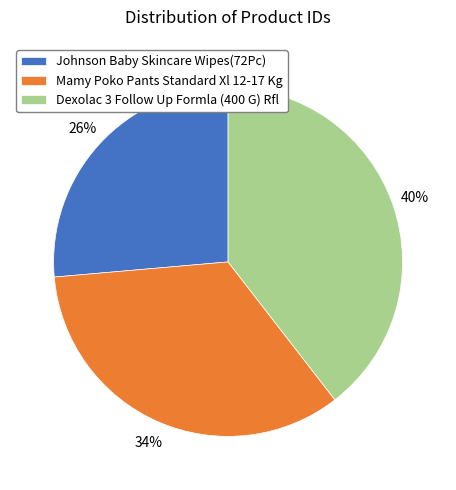

To the nearest percent, what is the average slice percentage?

33%